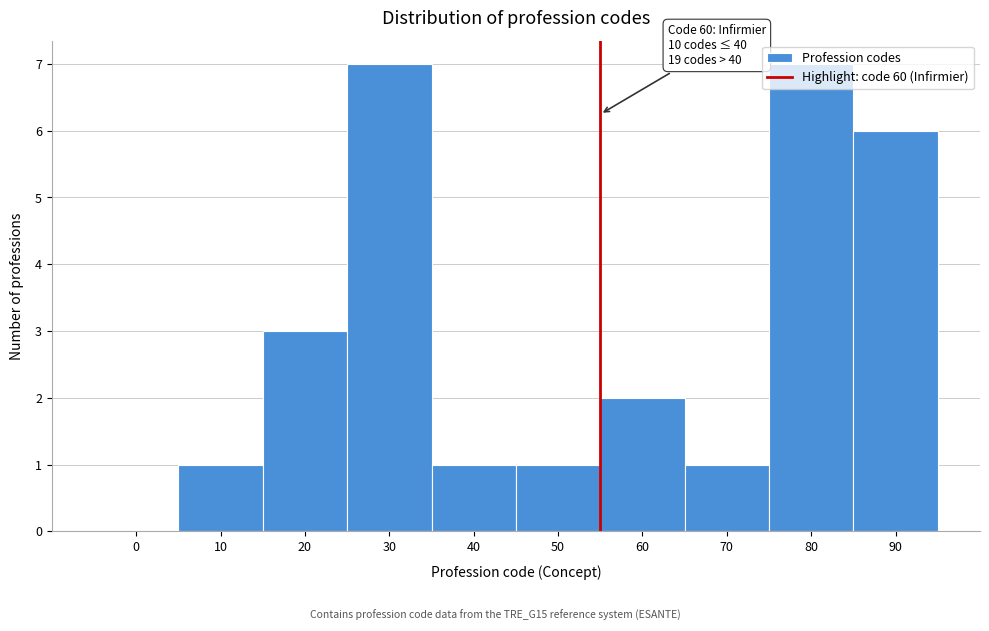

What is the sum of all values?

29